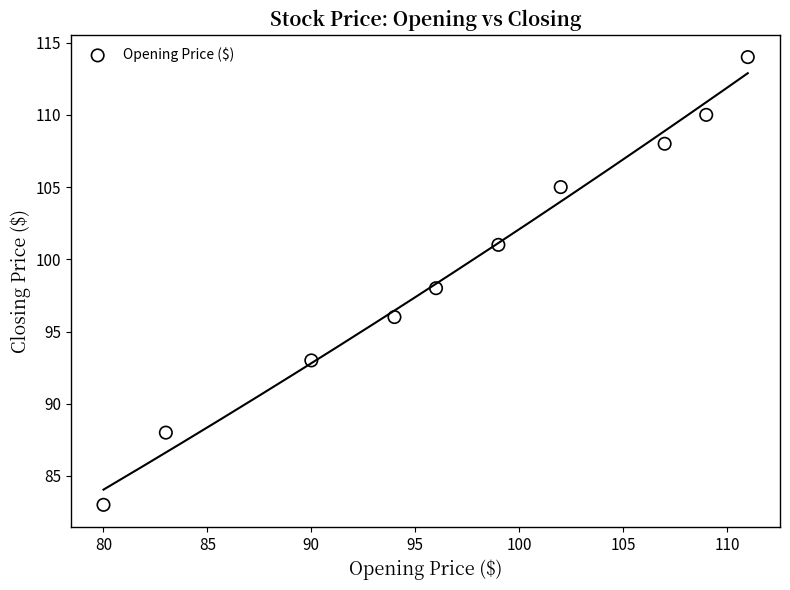

What is the average Y value?

100